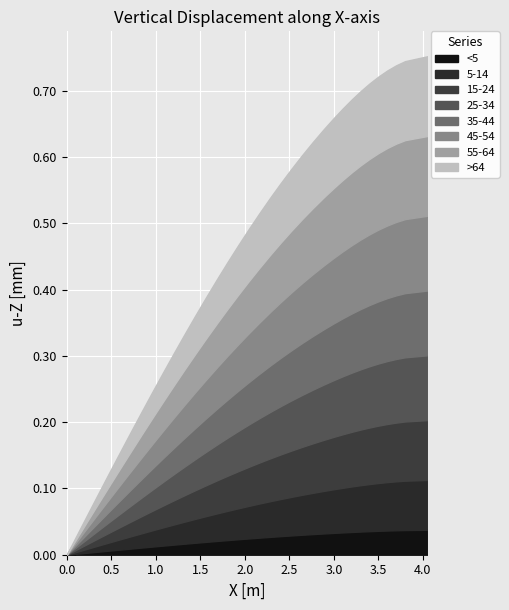

What is the greatest value displayed?

0.8